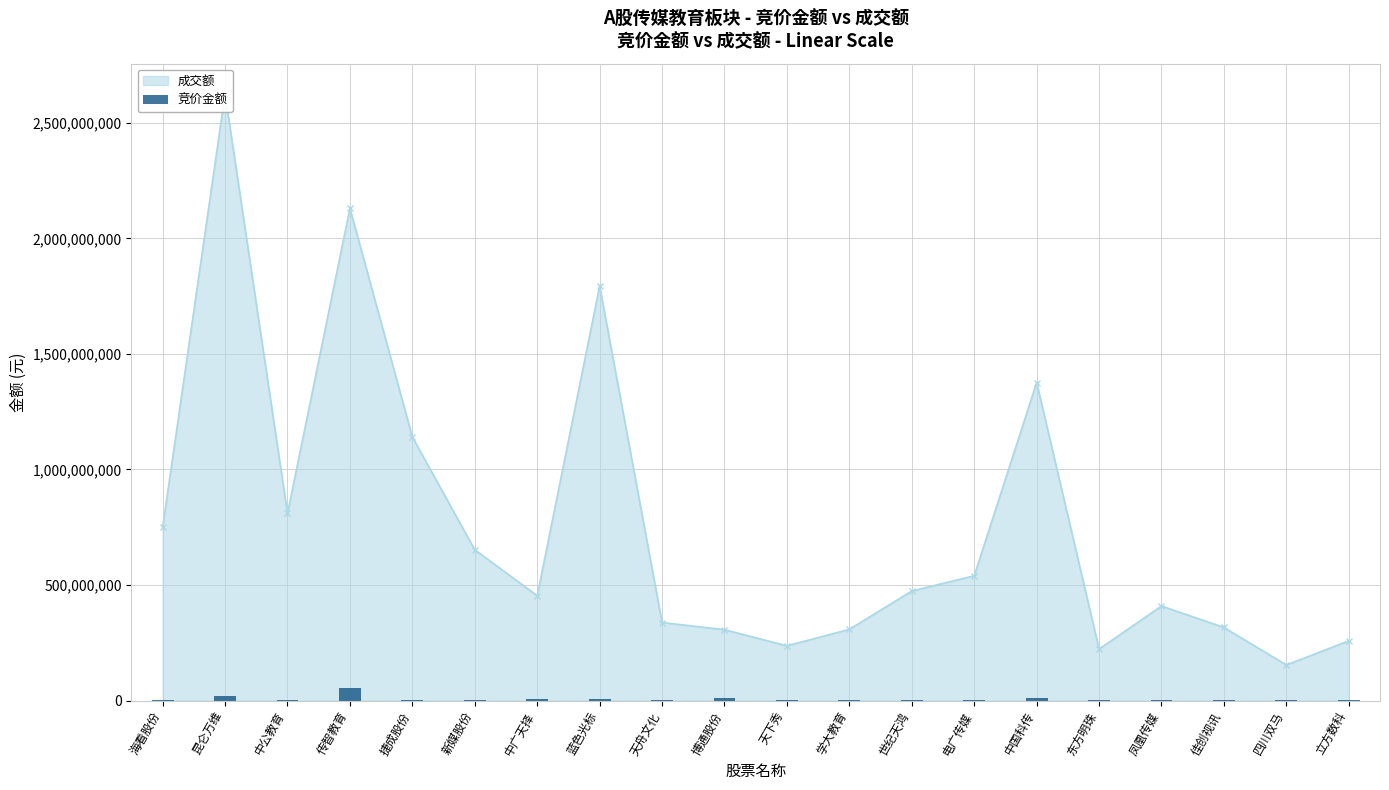

How many values exceed 1020572?

9